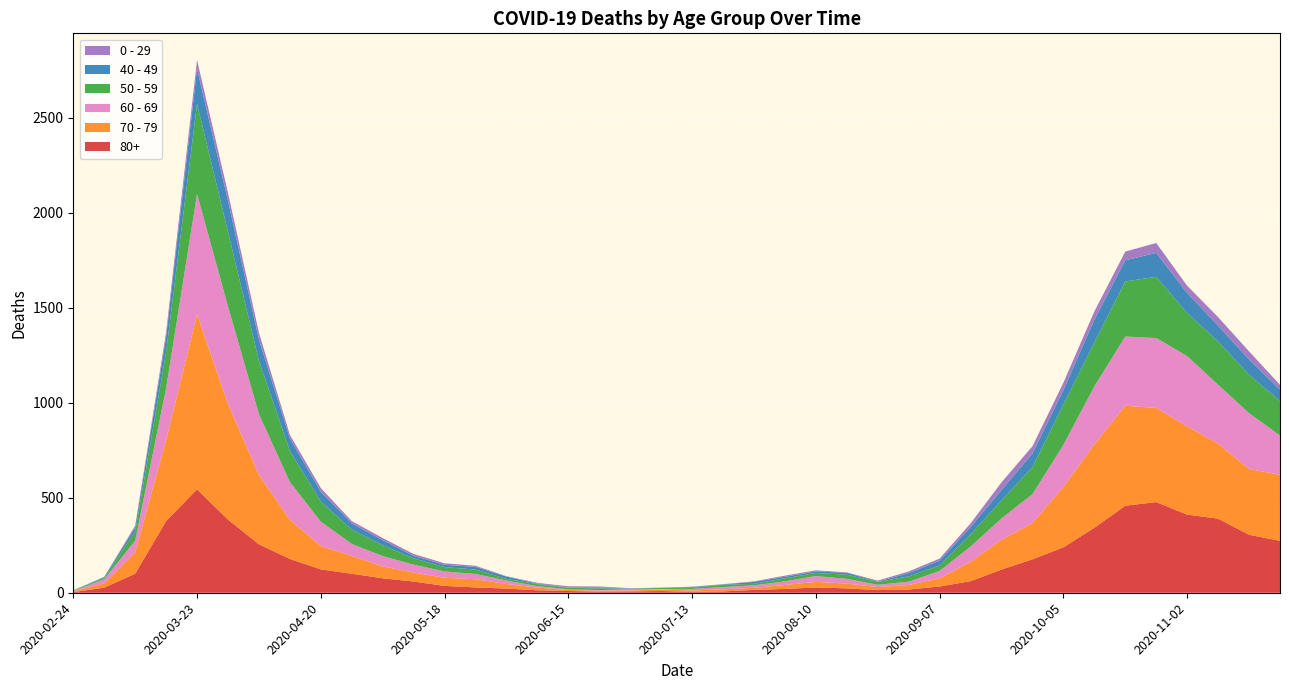

Reading right to left, list all the values displayed in this chart.

80+: 2020-11-23=273	2020-11-16=305	2020-11-09=390	2020-11-02=411	2020-10-26=477	2020-10-19=458	2020-10-12=342	2020-10-05=239	2020-09-28=176	2020-09-21=122	2020-09-14=61	2020-09-07=33	2020-08-31=17	2020-08-24=14	2020-08-17=23	2020-08-10=28	2020-08-03=20	2020-07-27=15	2020-07-20=7	2020-07-13=5	2020-07-06=9	2020-06-29=7	2020-06-22=6	2020-06-15=9	2020-06-08=13	2020-06-01=22	2020-05-25=28	2020-05-18=36	2020-05-11=59	2020-05-04=76	2020-04-27=100	2020-04-20=123	2020-04-13=178	2020-04-06=255	2020-03-30=385	2020-03-23=544	2020-03-16=377	2020-03-09=100	2020-03-02=27	2020-02-24=3
70 - 79: 2020-11-23=348	2020-11-16=346	2020-11-09=394	2020-11-02=464	2020-10-26=495	2020-10-19=526	2020-10-12=439	2020-10-05=318	2020-09-28=191	2020-09-21=157	2020-09-14=102	2020-09-07=43	2020-08-31=24	2020-08-24=16	2020-08-17=25	2020-08-10=29	2020-08-03=21	2020-07-27=11	2020-07-20=11	2020-07-13=7	2020-07-06=8	2020-06-29=5	2020-06-22=5	2020-06-15=6	2020-06-08=14	2020-06-01=24	2020-05-25=43	2020-05-18=43	2020-05-11=47	2020-05-04=63	2020-04-27=94	2020-04-20=123	2020-04-13=206	2020-04-06=365	2020-03-30=608	2020-03-23=920	2020-03-16=427	2020-03-09=113	2020-03-02=22	2020-02-24=4
60 - 69: 2020-11-23=206	2020-11-16=294	2020-11-09=310	2020-11-02=370	2020-10-26=368	2020-10-19=364	2020-10-12=305	2020-10-05=221	2020-09-28=152	2020-09-21=112	2020-09-14=80	2020-09-07=39	2020-08-31=17	2020-08-24=12	2020-08-17=25	2020-08-10=31	2020-08-03=19	2020-07-27=13	2020-07-20=12	2020-07-13=8	2020-07-06=3	2020-06-29=6	2020-06-22=3	2020-06-15=3	2020-06-08=8	2020-06-01=18	2020-05-25=28	2020-05-18=33	2020-05-11=42	2020-05-04=54	2020-04-27=63	2020-04-20=128	2020-04-13=199	2020-04-06=320	2020-03-30=514	2020-03-23=634	2020-03-16=272	2020-03-09=61	2020-03-02=22	2020-02-24=2
50 - 59: 2020-11-23=182	2020-11-16=202	2020-11-09=228	2020-11-02=227	2020-10-26=322	2020-10-19=290	2020-10-12=230	2020-10-05=212	2020-09-28=142	2020-09-21=95	2020-09-14=64	2020-09-07=28	2020-08-31=28	2020-08-24=15	2020-08-17=22	2020-08-10=16	2020-08-03=16	2020-07-27=8	2020-07-20=12	2020-07-13=6	2020-07-06=5	2020-06-29=3	2020-06-22=9	2020-06-15=8	2020-06-08=10	2020-06-01=9	2020-05-25=23	2020-05-18=23	2020-05-11=33	2020-05-04=57	2020-04-27=75	2020-04-20=106	2020-04-13=163	2020-04-06=281	2020-03-30=392	2020-03-23=475	2020-03-16=190	2020-03-09=48	2020-03-02=7	2020-02-24=3
40 - 49: 2020-11-23=60	2020-11-16=80	2020-11-09=83	2020-11-02=105	2020-10-26=126	2020-10-19=111	2020-10-12=120	2020-10-05=76	2020-09-28=72	2020-09-21=55	2020-09-14=38	2020-09-07=26	2020-08-31=17	2020-08-24=2	2020-08-17=10	2020-08-10=8	2020-08-03=8	2020-07-27=10	2020-07-20=2	2020-07-13=4	2020-07-06=1	2020-06-29=1	2020-06-22=5	2020-06-15=2	2020-06-08=3	2020-06-01=12	2020-05-25=14	2020-05-18=12	2020-05-11=13	2020-05-04=27	2020-04-27=33	2020-04-20=51	2020-04-13=66	2020-04-06=111	2020-03-30=163	2020-03-23=183	2020-03-16=79	2020-03-09=21	2020-03-02=5	2020-02-24=0
0 - 29: 2020-11-23=25	2020-11-16=43	2020-11-09=45	2020-11-02=38	2020-10-26=52	2020-10-19=46	2020-10-12=44	2020-10-05=39	2020-09-28=38	2020-09-21=40	2020-09-14=20	2020-09-07=11	2020-08-31=9	2020-08-24=5	2020-08-17=2	2020-08-10=6	2020-08-03=6	2020-07-27=3	2020-07-20=1	2020-07-13=2	2020-07-06=1	2020-06-29=2	2020-06-22=5	2020-06-15=6	2020-06-08=4	2020-06-01=2	2020-05-25=6	2020-05-18=8	2020-05-11=10	2020-05-04=11	2020-04-27=12	2020-04-20=20	2020-04-13=19	2020-04-06=36	2020-03-30=42	2020-03-23=47	2020-03-16=25	2020-03-09=10	2020-03-02=0	2020-02-24=1